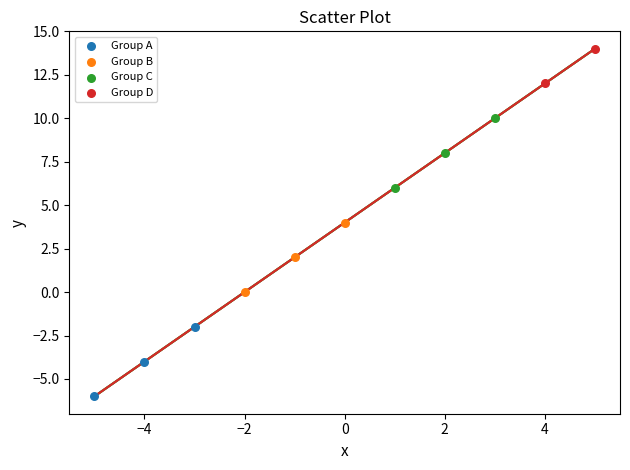

Which series reaches the maximum Y coordinate?

Group D